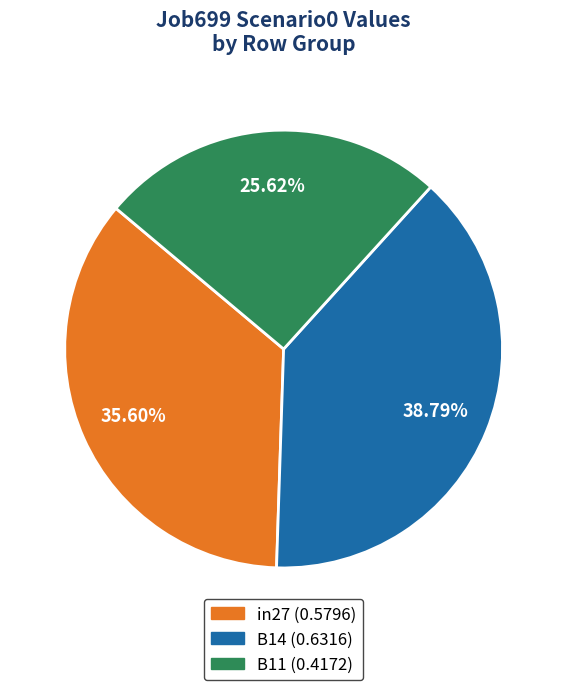

To the nearest percent, what portion does B14 represent?

39%